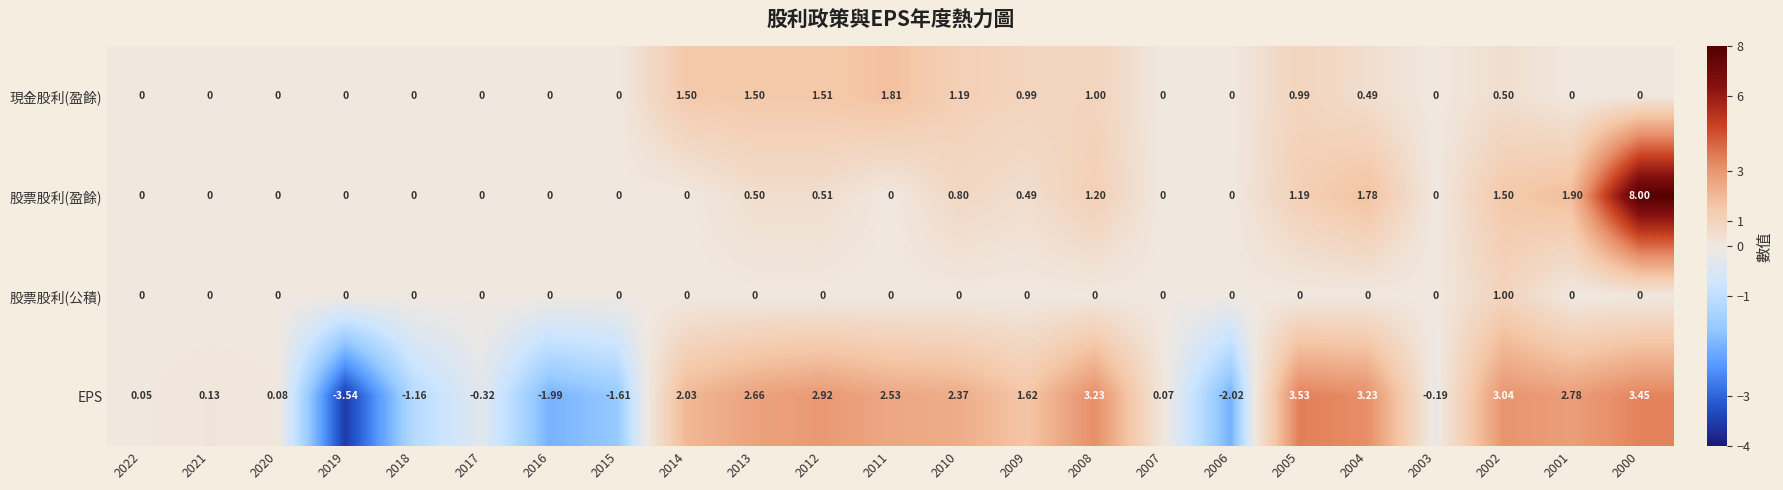

List the series in order of their overall mean, highest first.

EPS, 股票股利(盈餘), 現金股利(盈餘), 股票股利(公積)